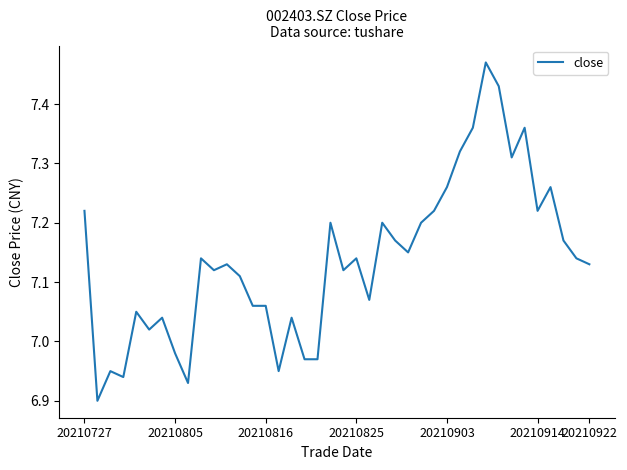

Reading left to right, transcribe all the data shown in this chart.

7.2	6.9	7.0	6.9	7.0	7.0	7.0	7.0	6.9	7.1	7.1	7.1	7.1	7.1	7.1	7.0	7.0	7.0	7.0	7.2	7.1	7.1	7.1	7.2	7.2	7.2	7.2	7.2	7.3	7.3	7.4	7.5	7.4	7.3	7.4	7.2	7.3	7.2	7.1	7.1